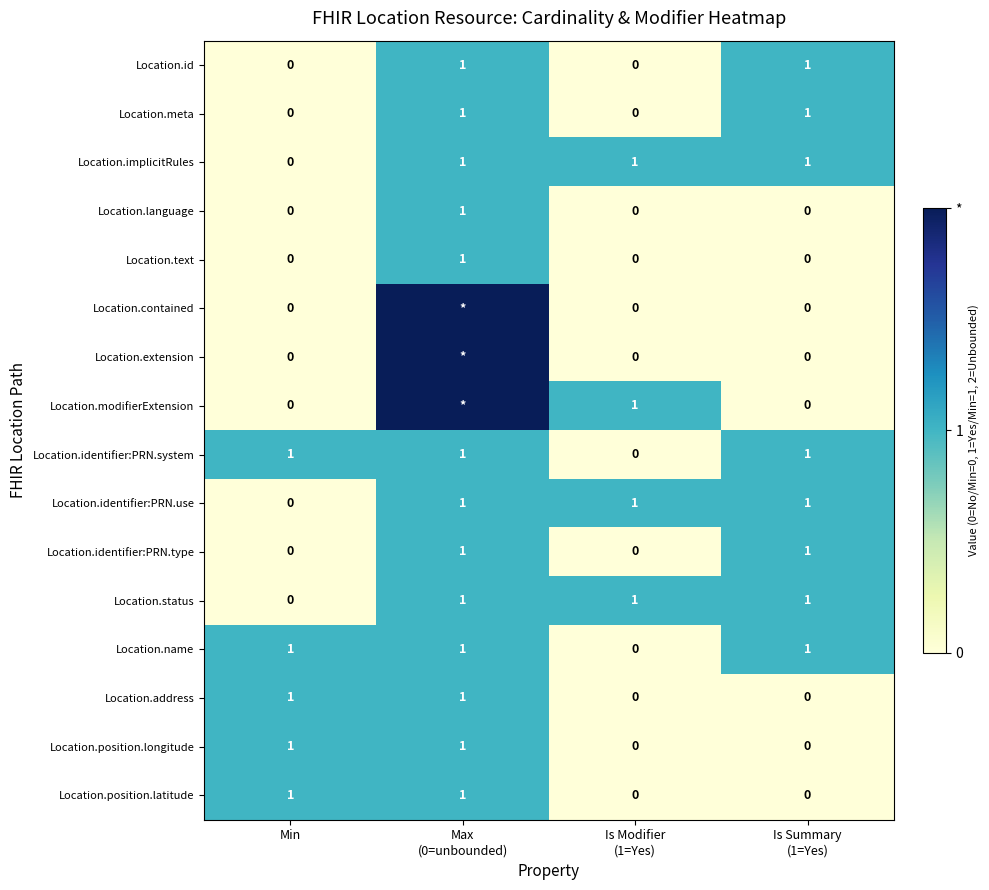

How many Location.address values are between 0 and 1?

4